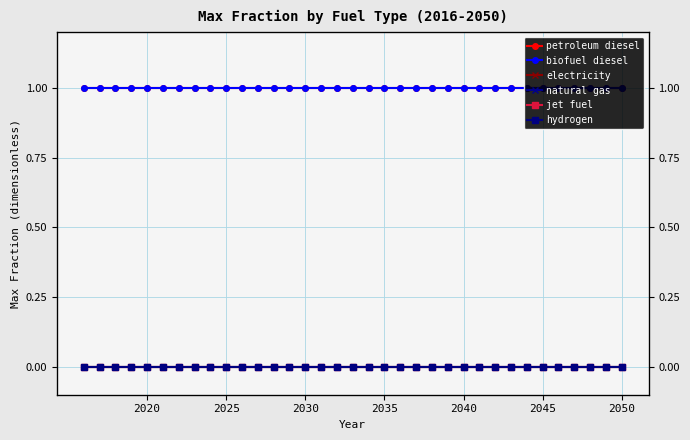

At how many categories does at least one series exceed 0?

35